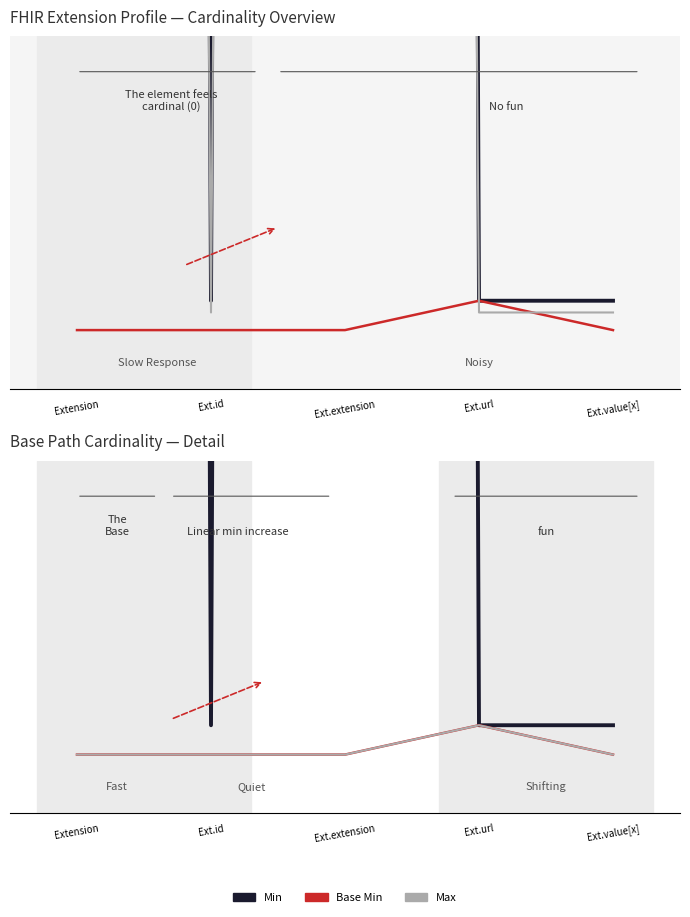

What is the total value across all series at Ext.url?

3